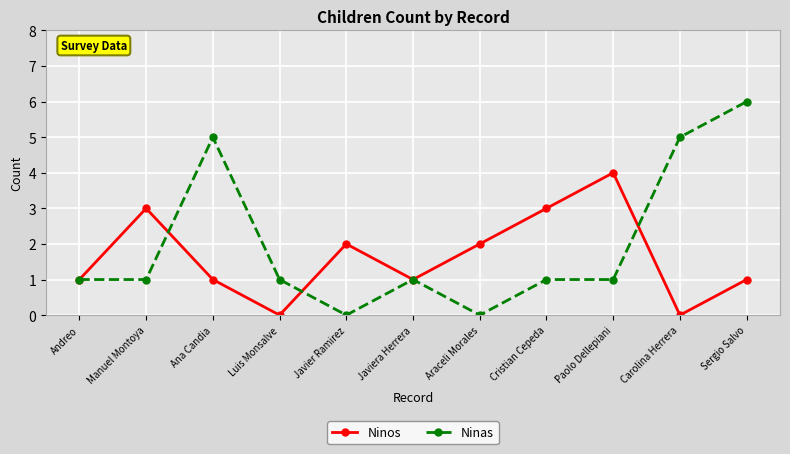

Where is the first local maximum for Ninas?

Ana Candia